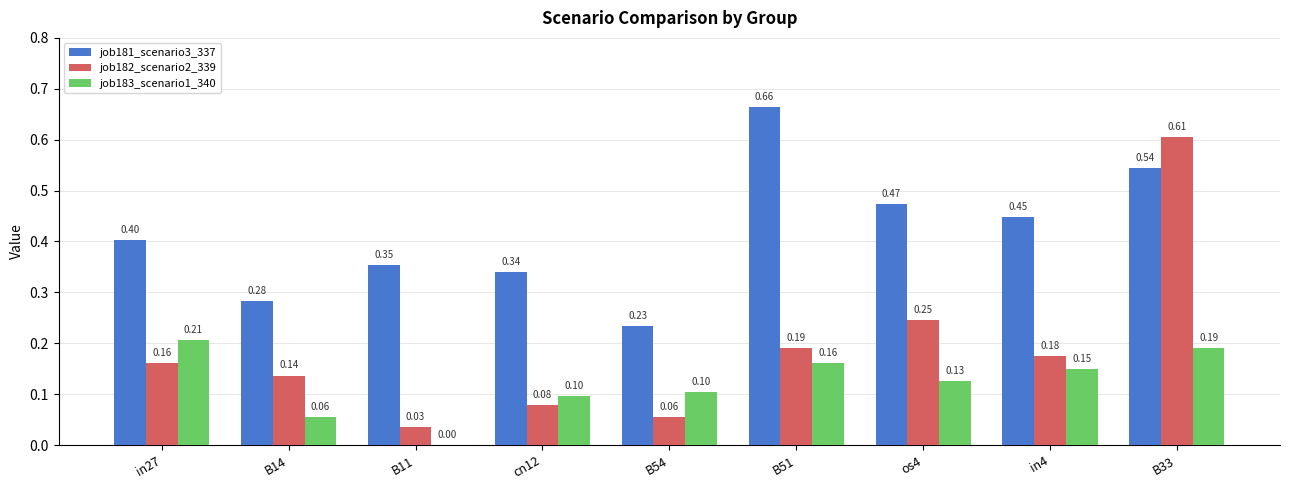

At which category is the sum across all series the highest?

B33